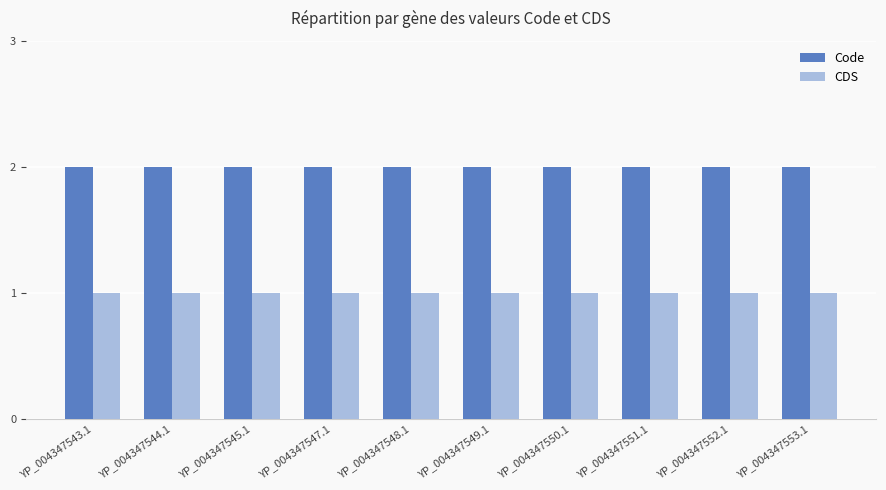

What is the label of the 1st bar from the left?

YP_004347543.1